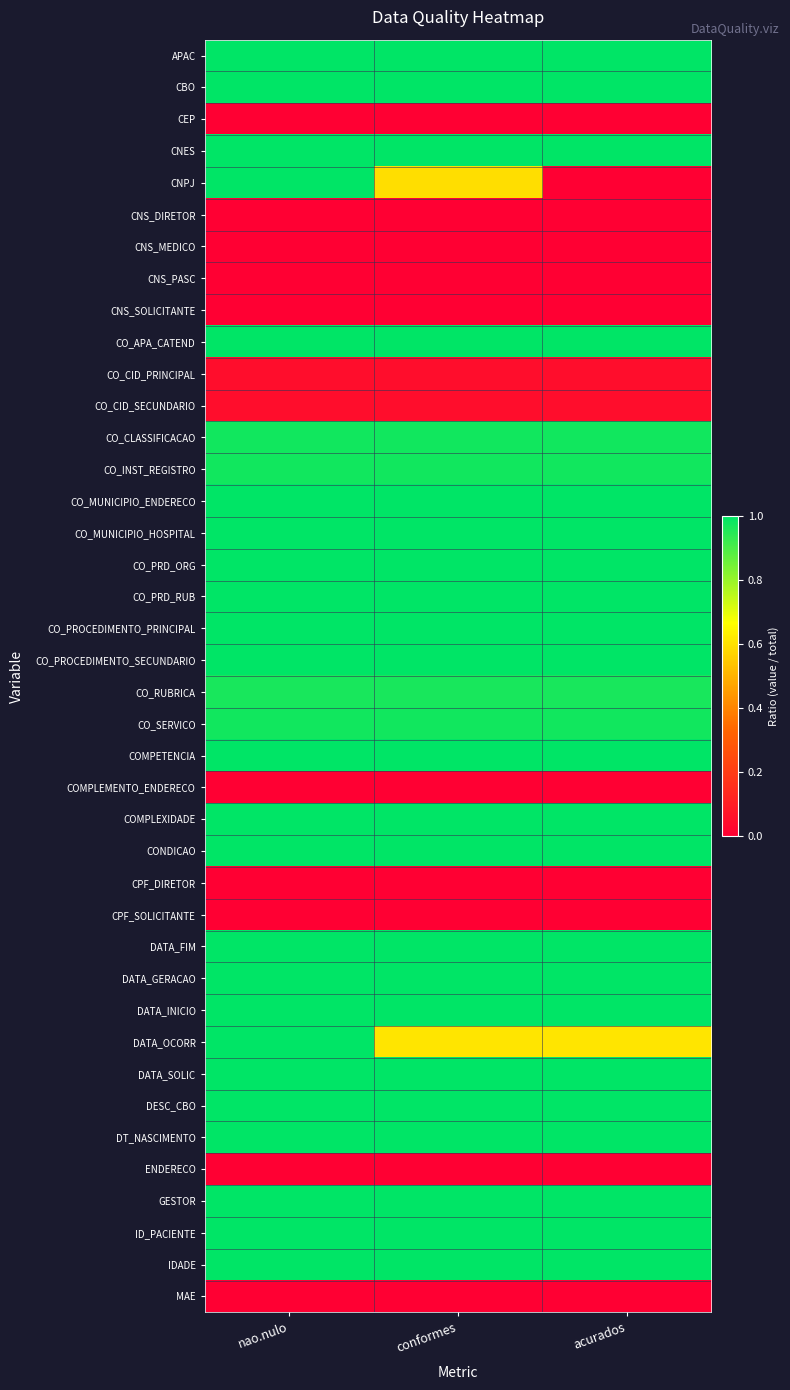

What is the difference between the highest and lowest values at conformes?

1.0